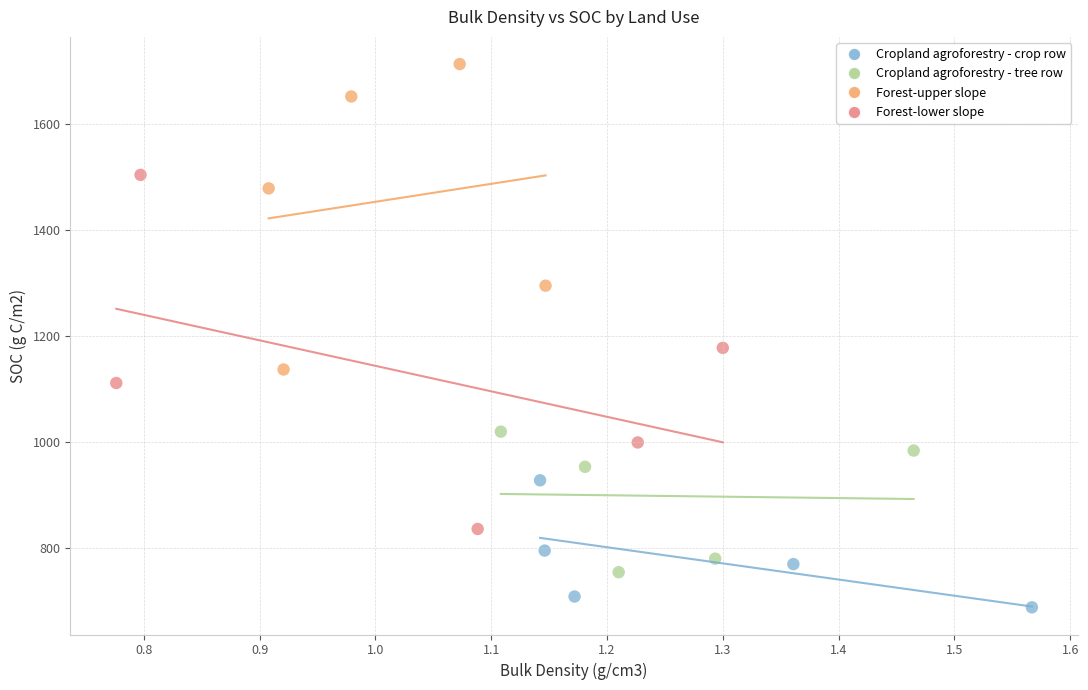

Which series reaches the maximum Y coordinate?

Forest-upper slope